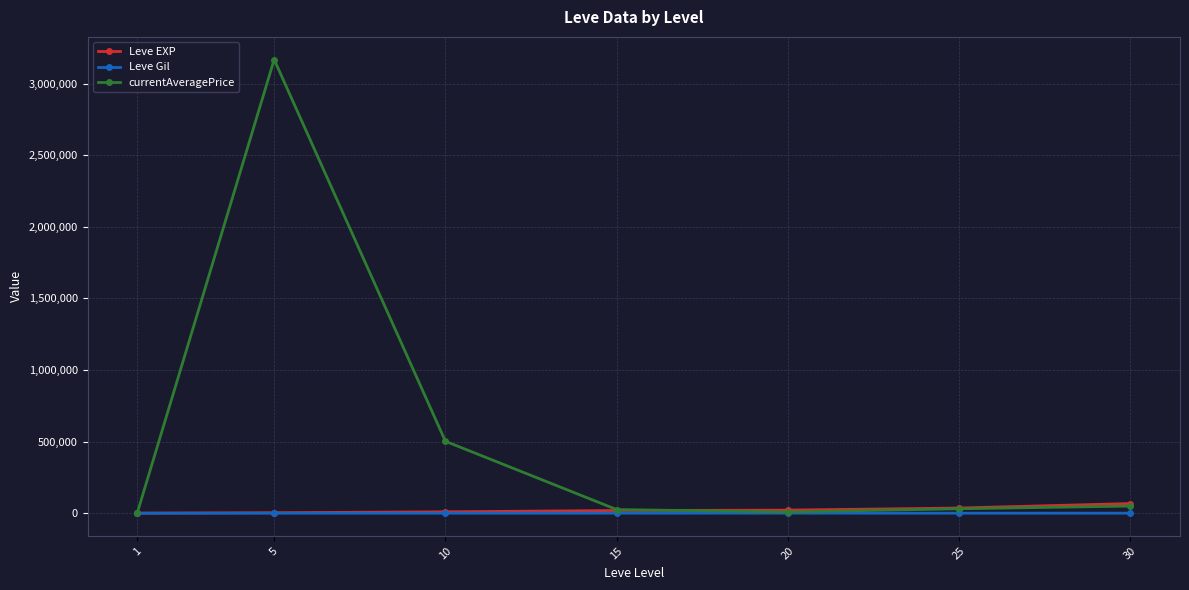

Between 1 and 5, which series saw the biggest shift?

currentAveragePrice